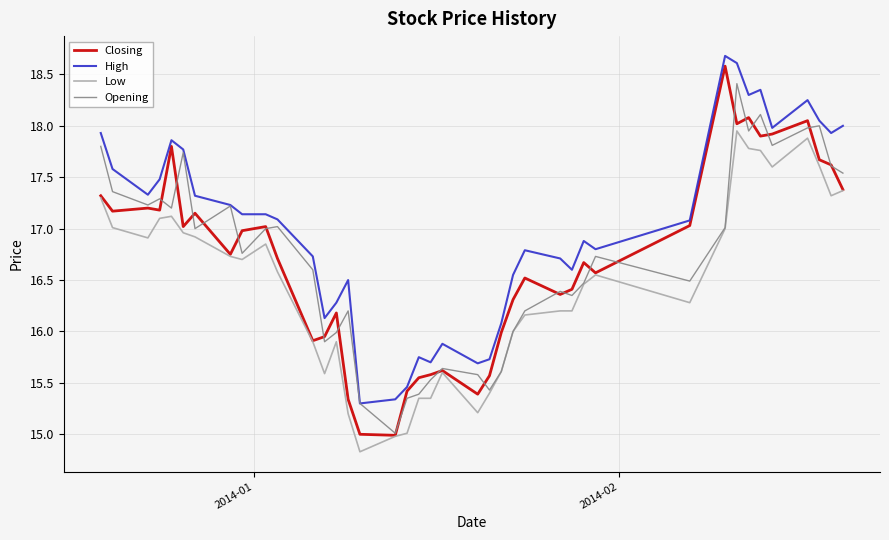

True or false: High and Low intersect in this chart.

False